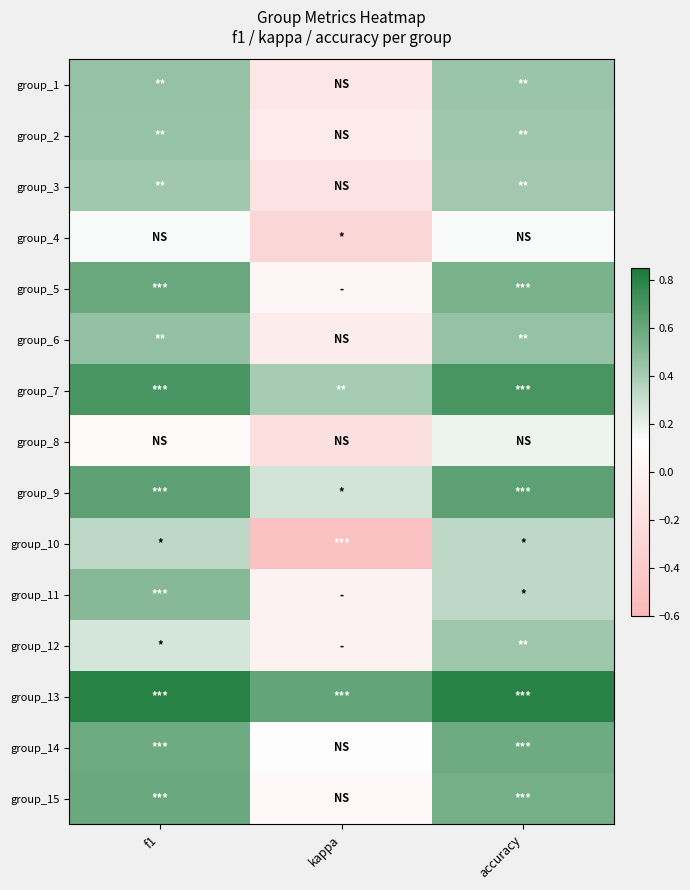

What is the maximum value shown in the chart?

0.8